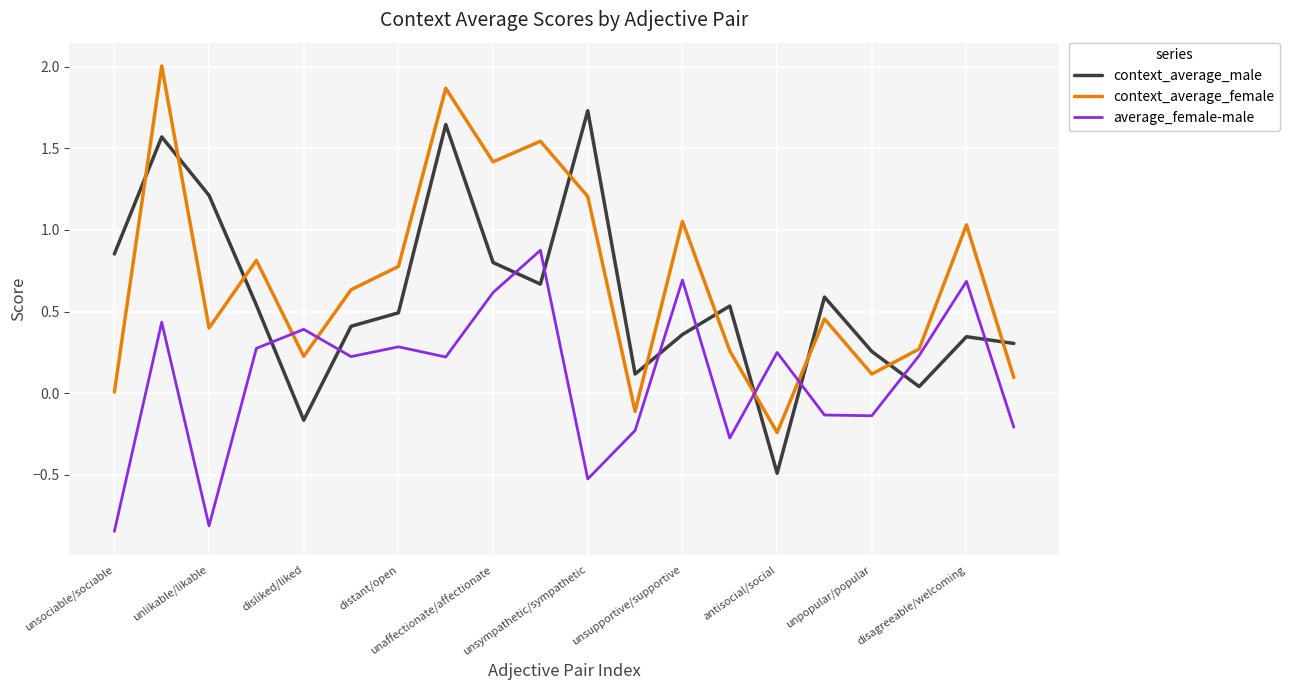

How many times do context_average_male and average_female-male cross each other?

10